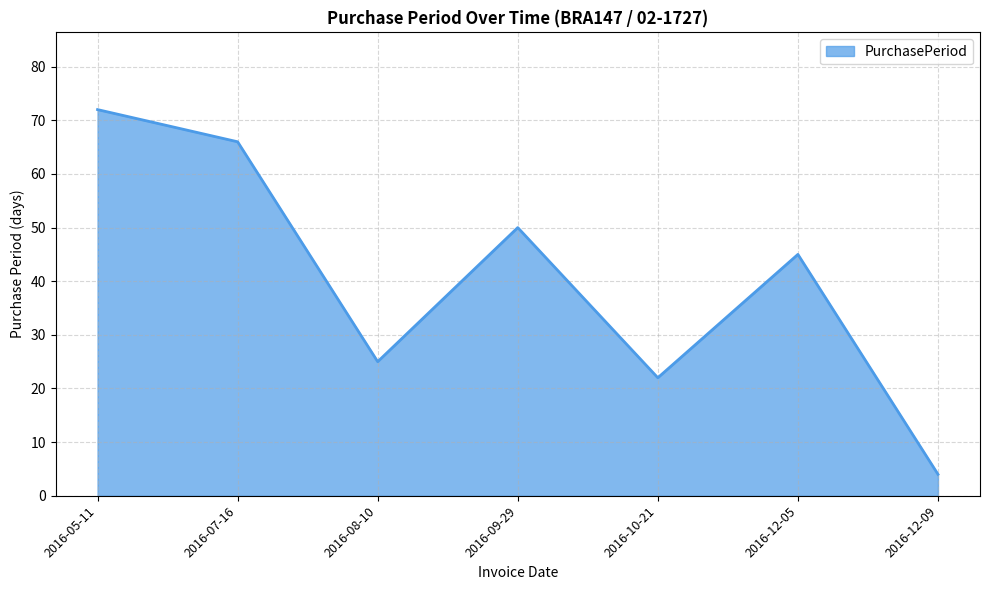

What is the greatest value displayed?

72